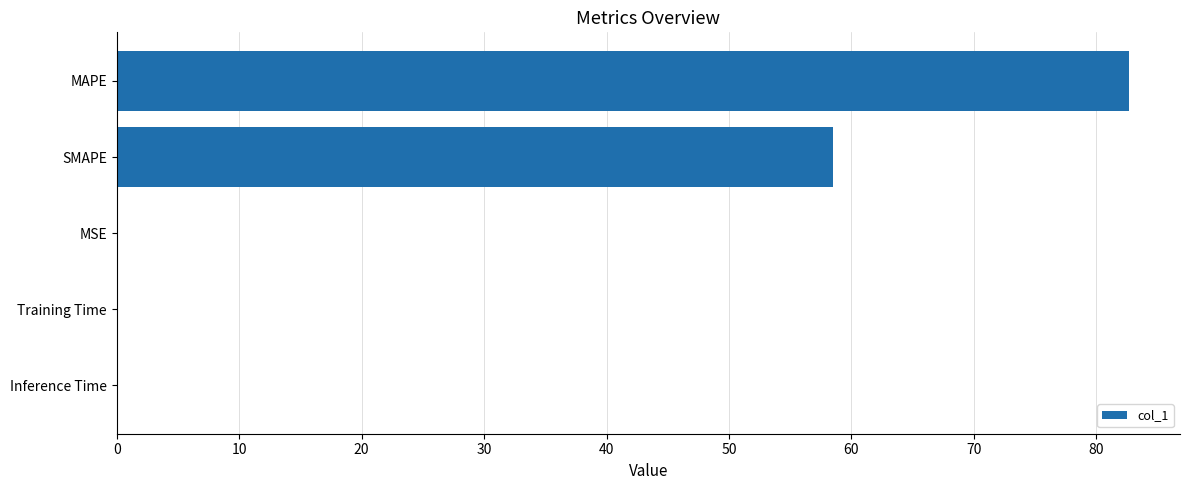

Which category has the highest value across all series?

MAPE